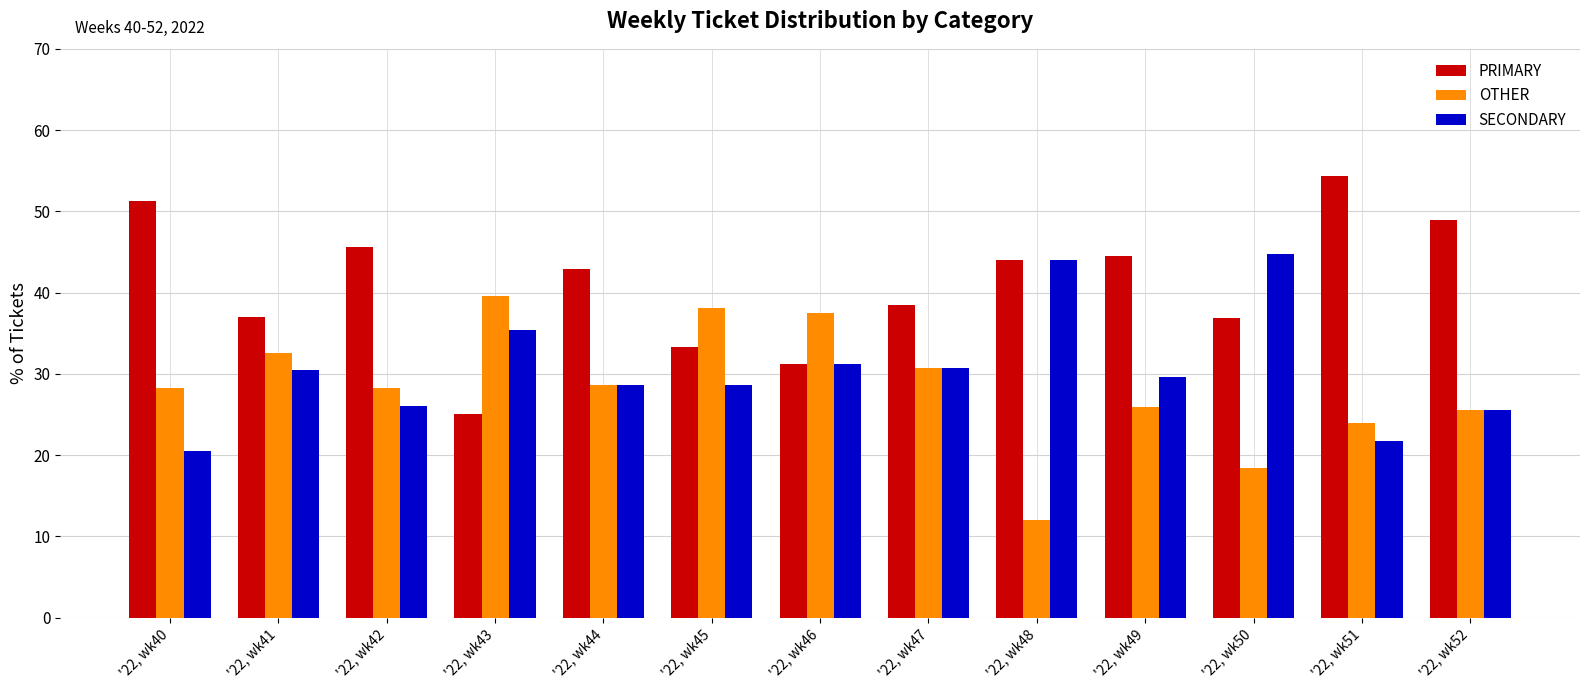

What is the difference between the second highest and minimum values in the SECONDARY series?

23.5